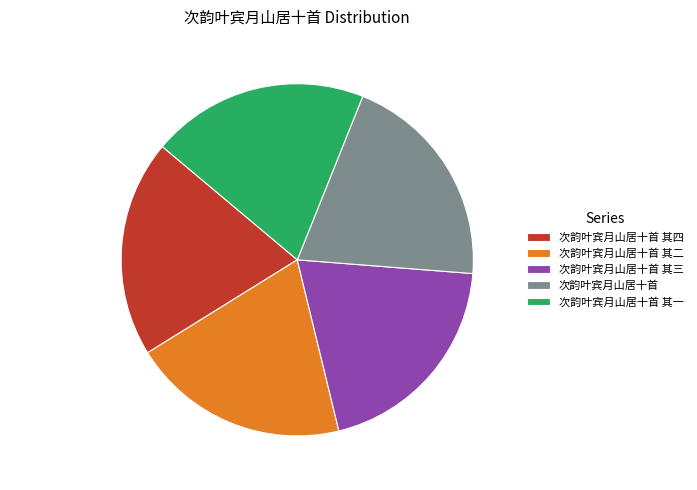

True or false: 次韵叶宾月山居十首 其二 accounts for 20% of the total.

True